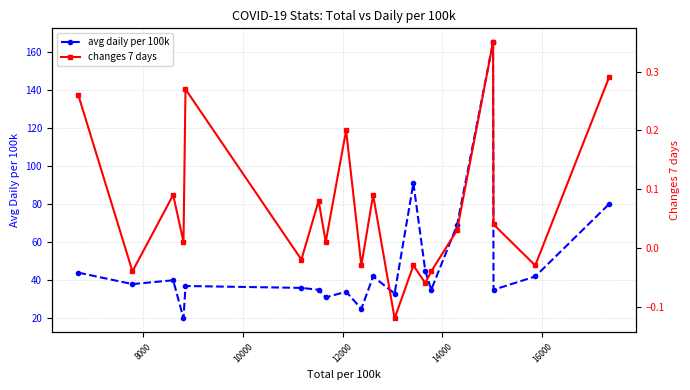

What is the lowest value of the avg daily per 100k series?

20